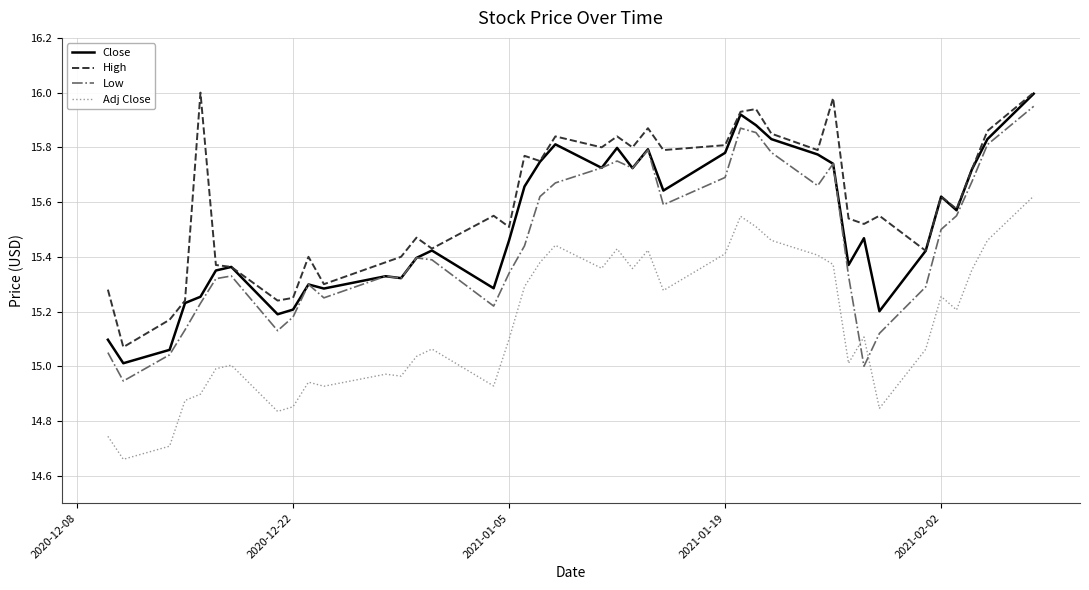

Which series has the largest total across all categories?

High